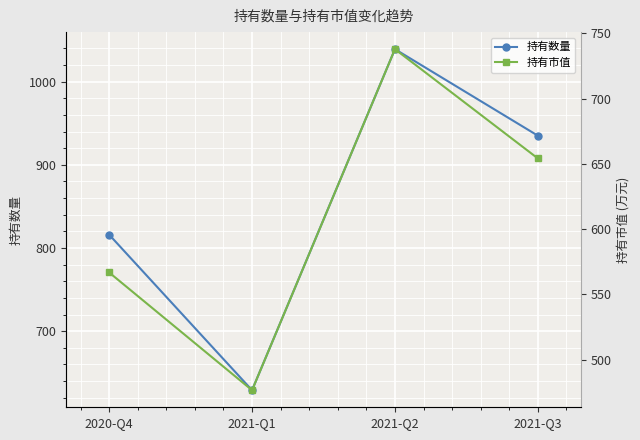

At which category is the sum across all series the highest?

2021-Q2